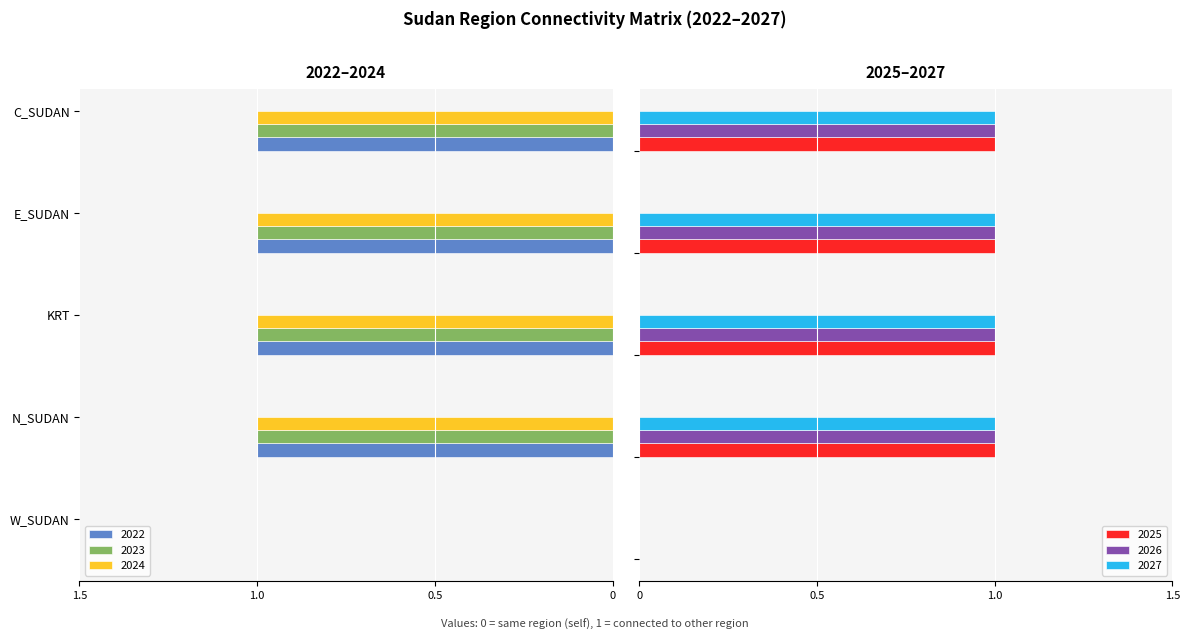

What are all the series names shown in the legend?

2022, 2023, 2024, 2025, 2026, 2027